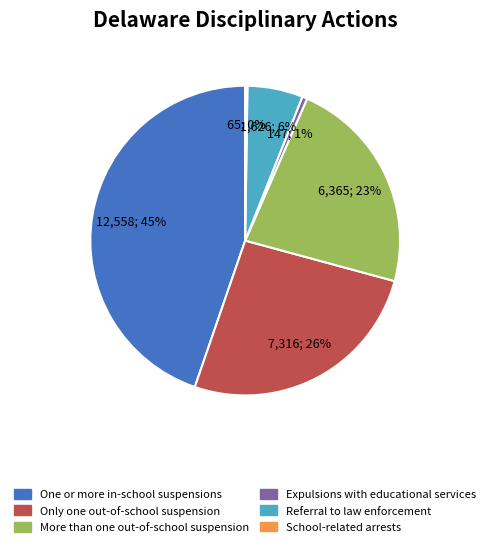

To the nearest percent, what is the average slice percentage?

17%